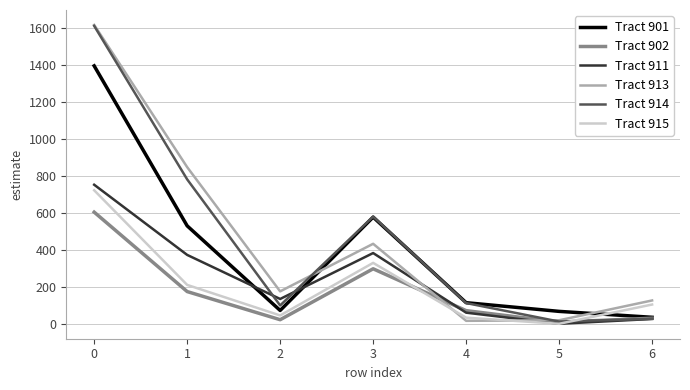

True or false: Tract 901 and Tract 915 cross at least once.

True